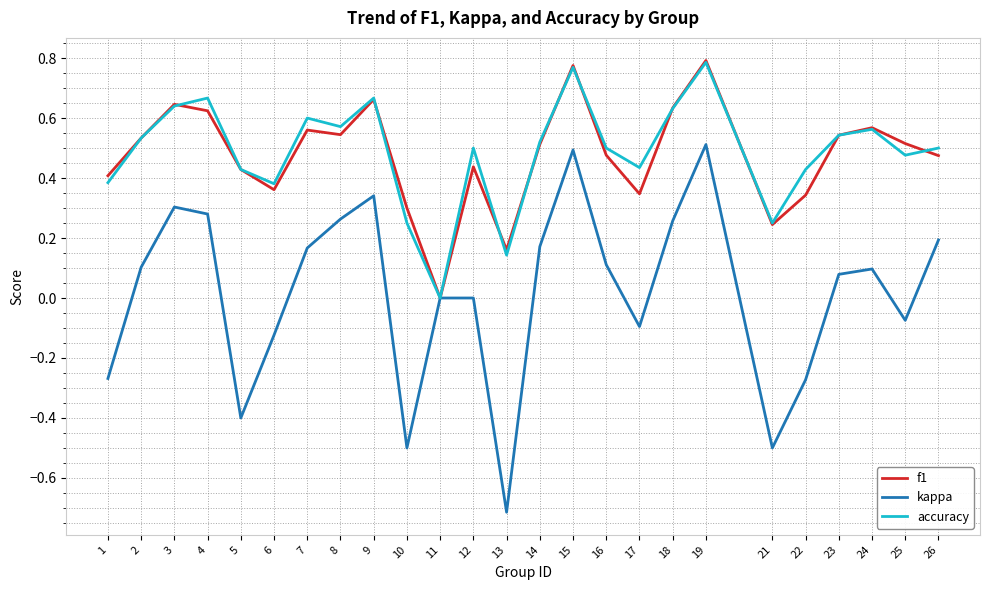

True or false: f1 has more than 1 points higher than both neighbors.

True